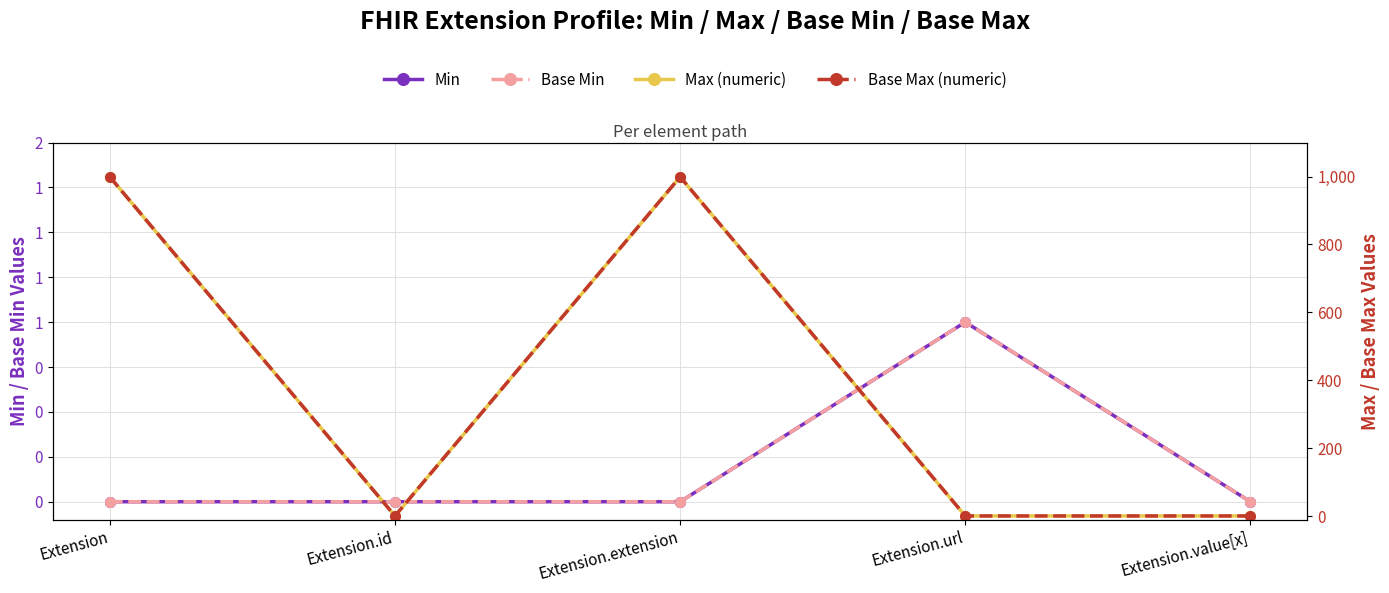

Rank the series by their maximum value, from highest to lowest.

Max (numeric), Base Max (numeric), Min, Base Min